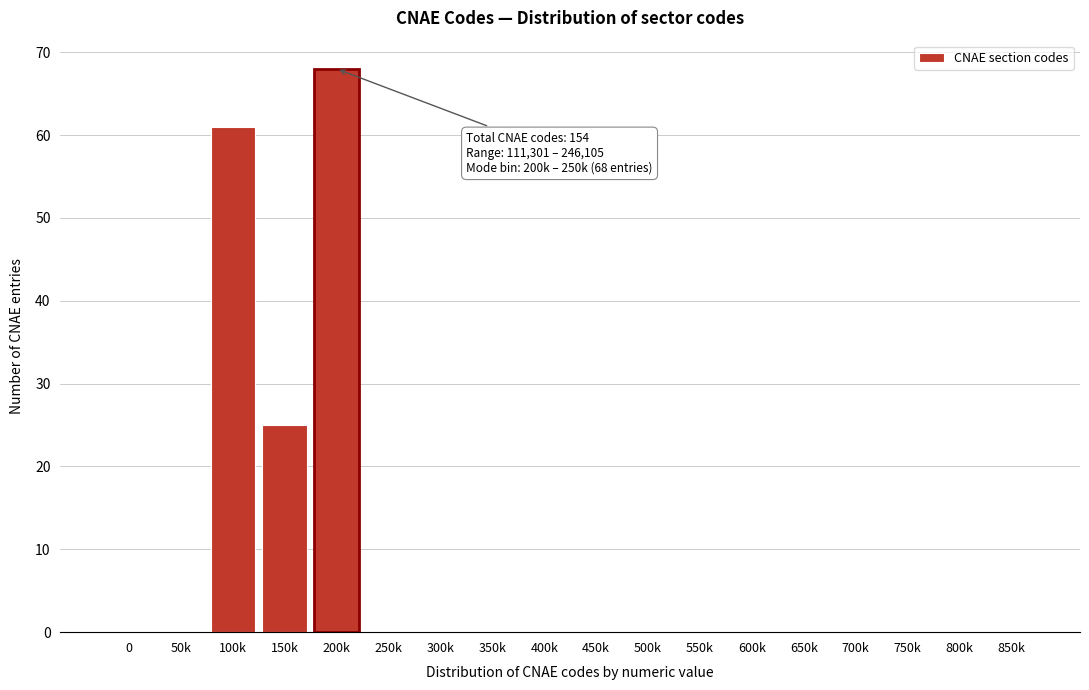

Reading right to left, extract all data points from this chart.

850k=0	800k=0	750k=0	700k=0	650k=0	600k=0	550k=0	500k=0	450k=0	400k=0	350k=0	300k=0	250k=0	200k=68	150k=25	100k=61	50k=0	0=0